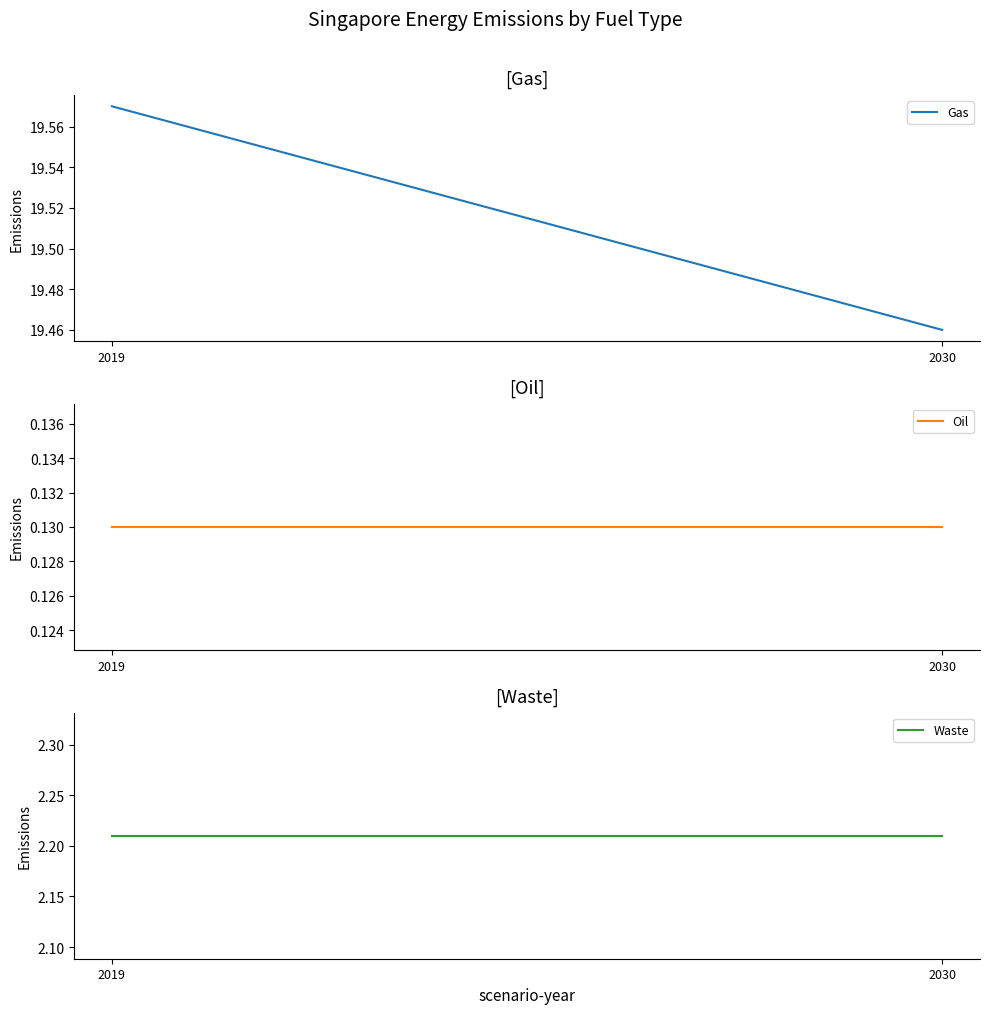

What is the difference between the highest and lowest values at 2019?

19.4